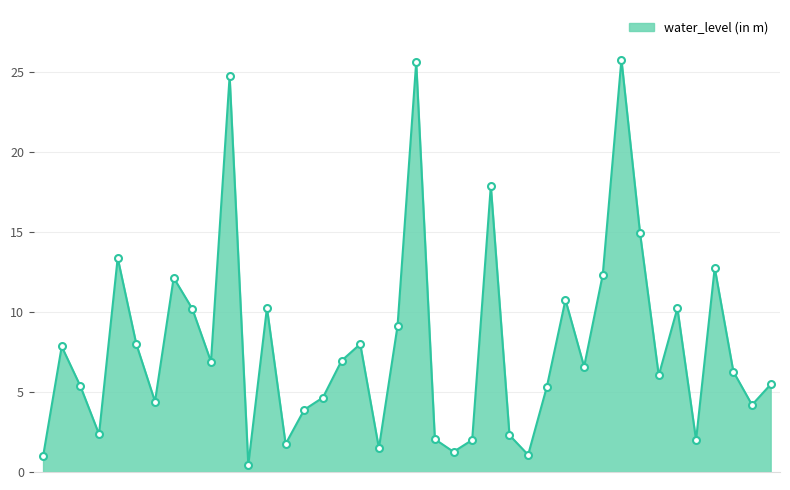

True or false: the data has more than 0 interior local peaks.

True